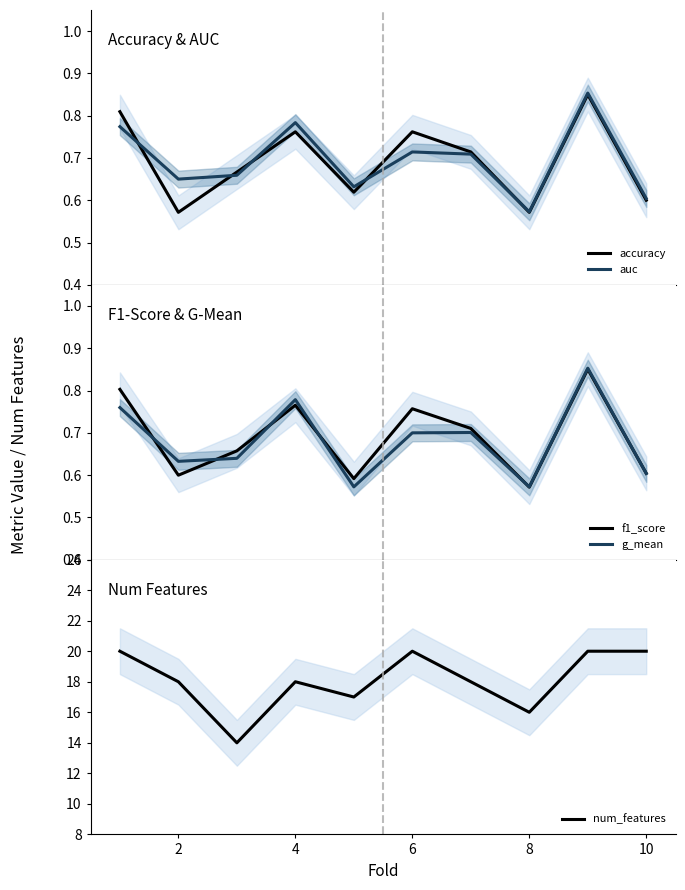

Where is accuracy nearest to the value 0?

2